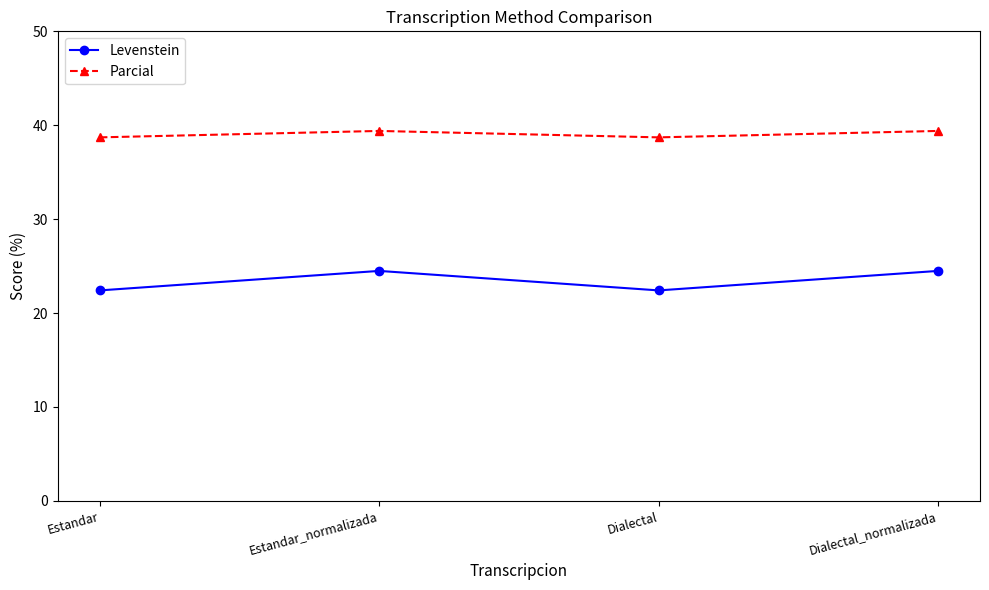

Reading left to right, transcribe all the data shown in this chart.

Levenstein: Estandar=22.4	Estandar_normalizada=24.5	Dialectal=22.4	Dialectal_normalizada=24.5
Parcial: Estandar=38.7	Estandar_normalizada=39.4	Dialectal=38.7	Dialectal_normalizada=39.4